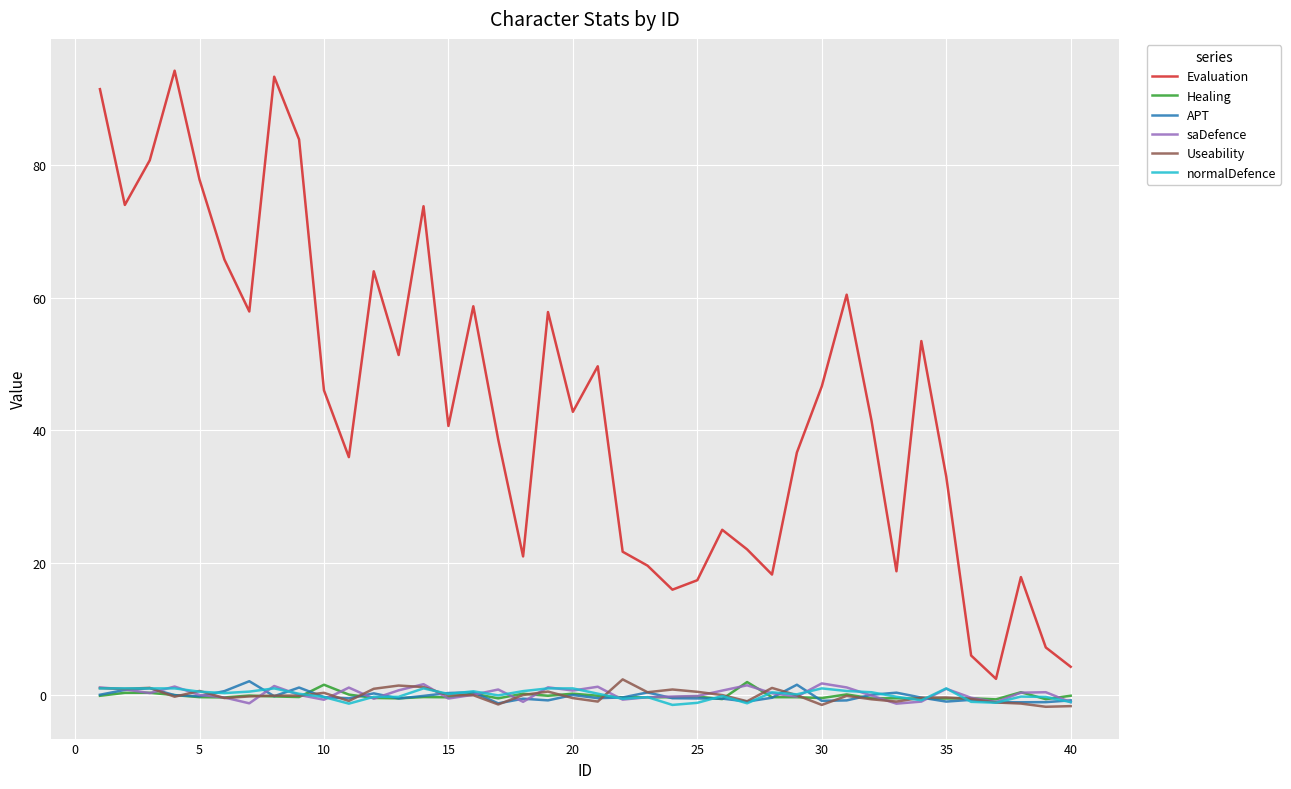

True or false: saDefence and Useability intersect in this chart.

True